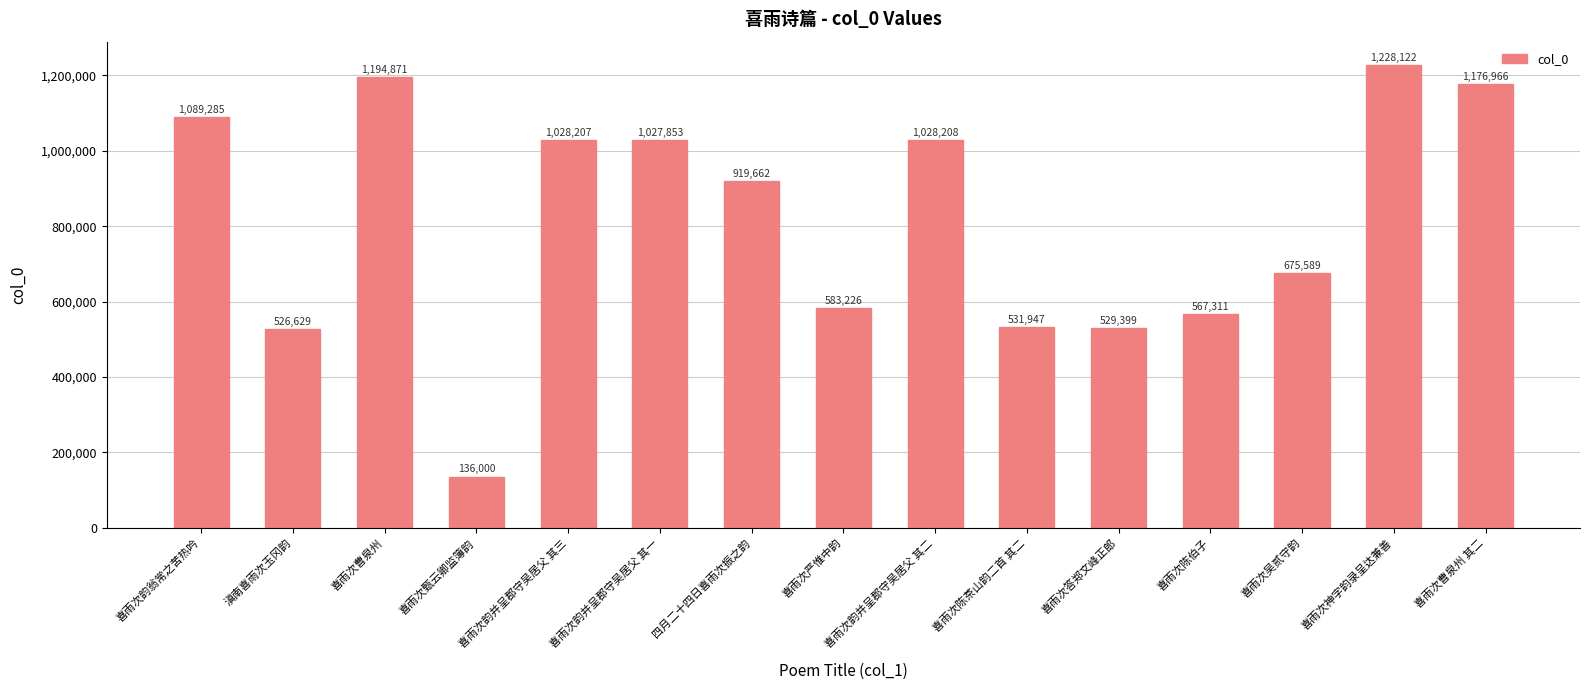

The chart shows a value of 1683748 at 喜雨次韵并呈郡守吴居父 其三. True or false?

False